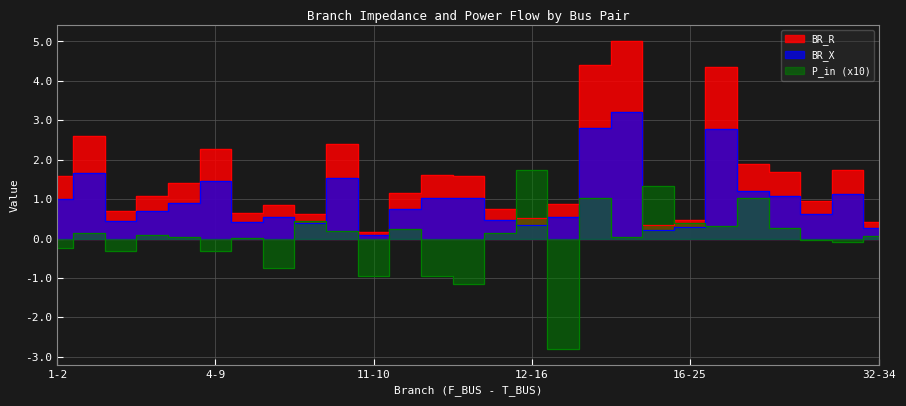

What is the lowest value of the BR_R series?

0.1